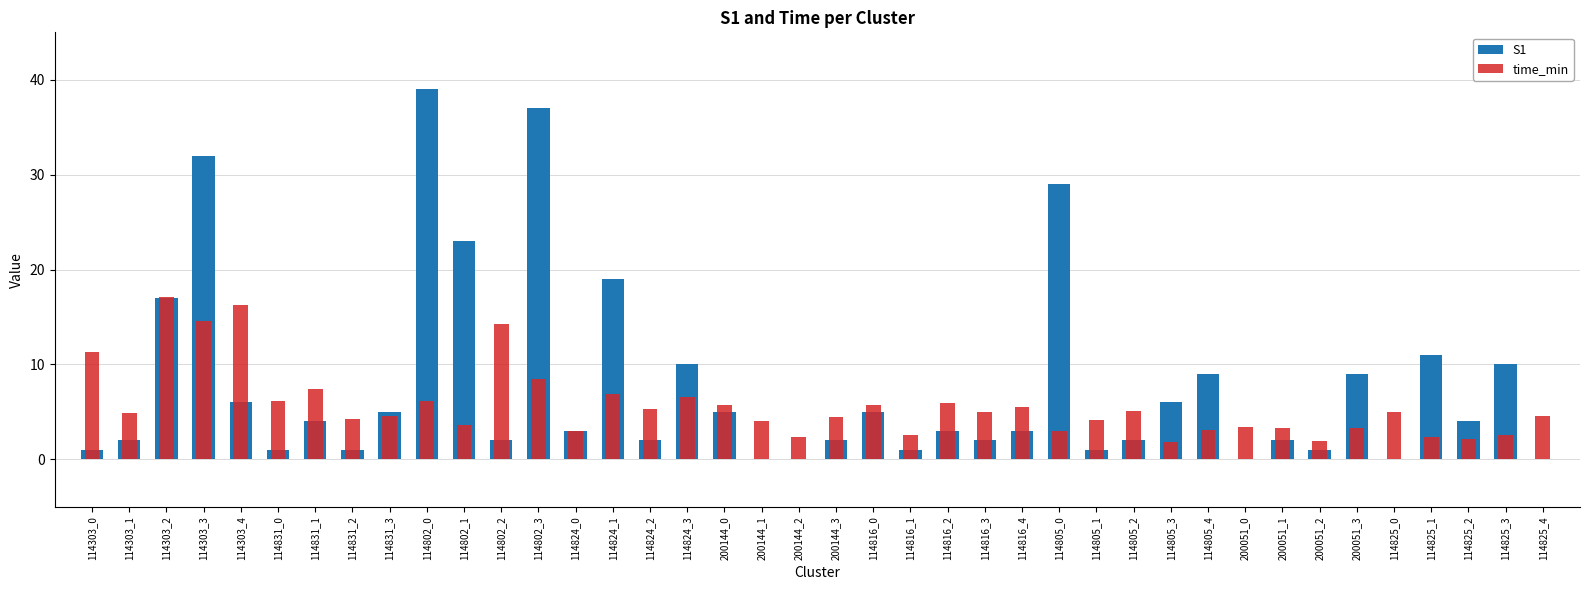

Which series has the largest total across all categories?

S1